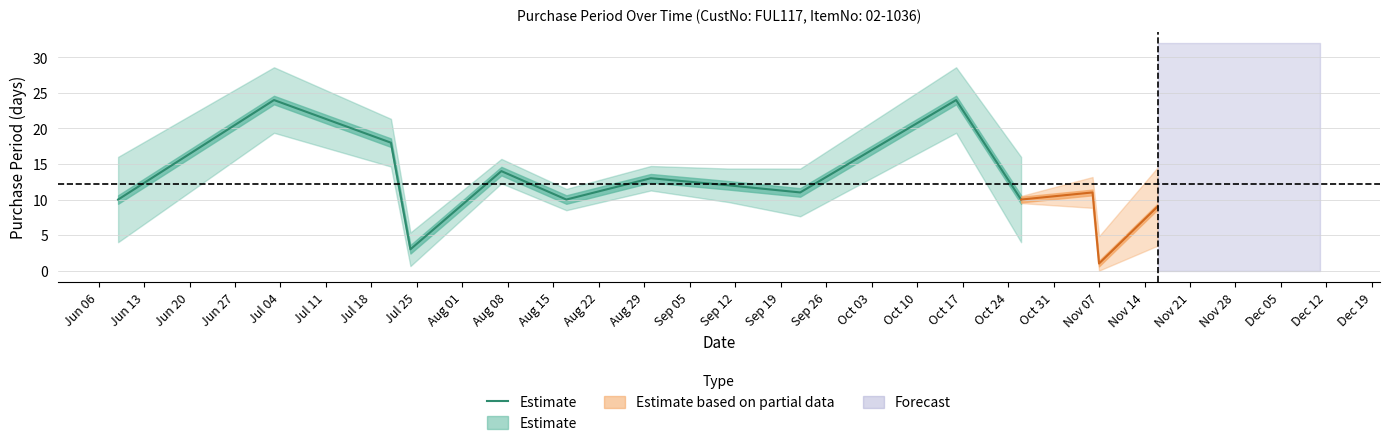

Count the number of categories in the chart.

11